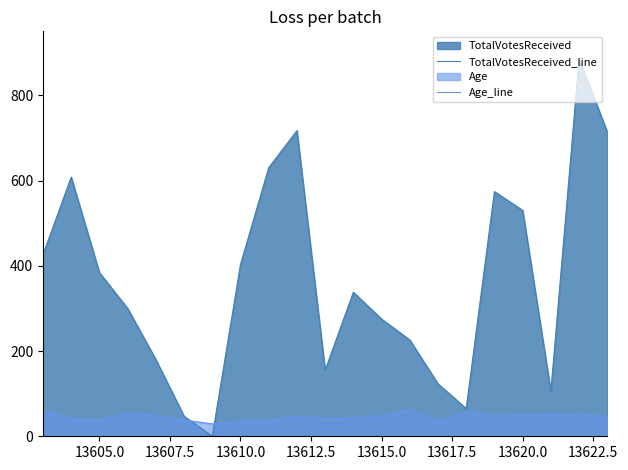

How many values in the Age_line series exceed 48?

7